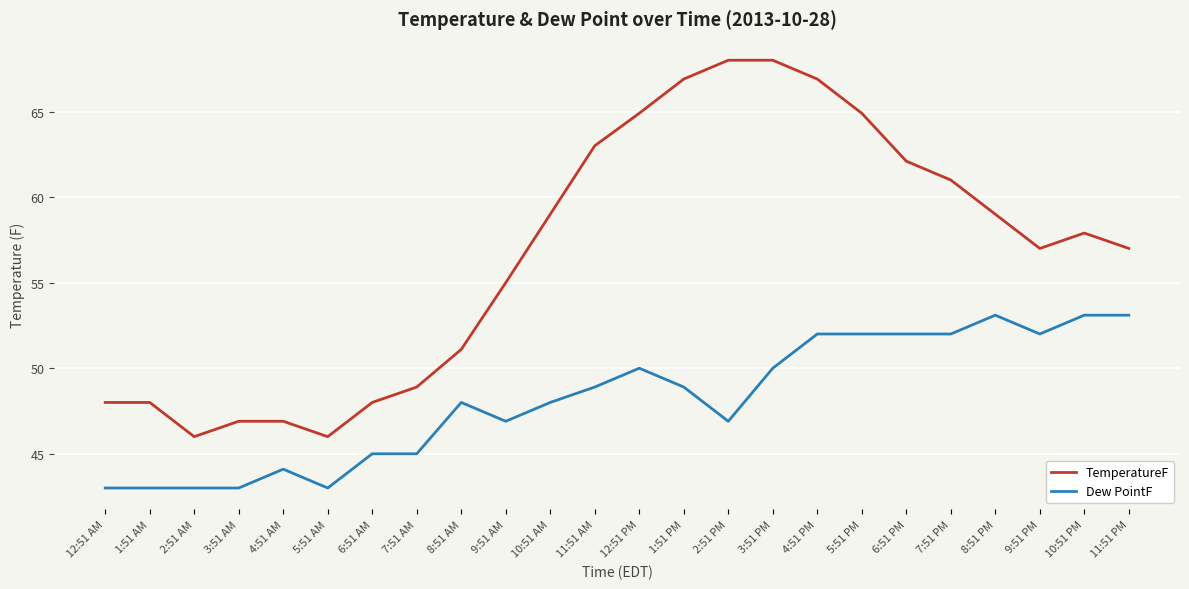

What is the difference between the highest and lowest values at 11:51 PM?

3.9